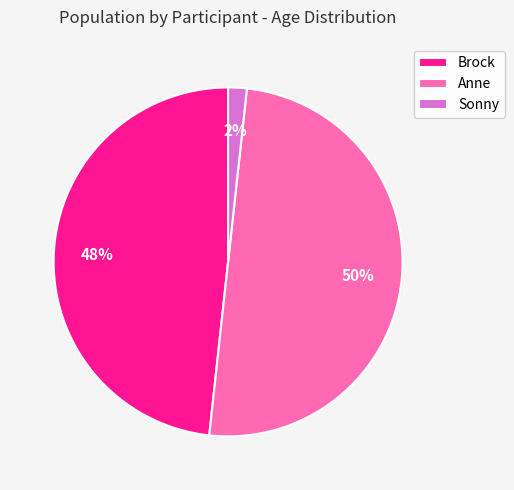

What percentage is the Anne slice, to the nearest percent?

50%